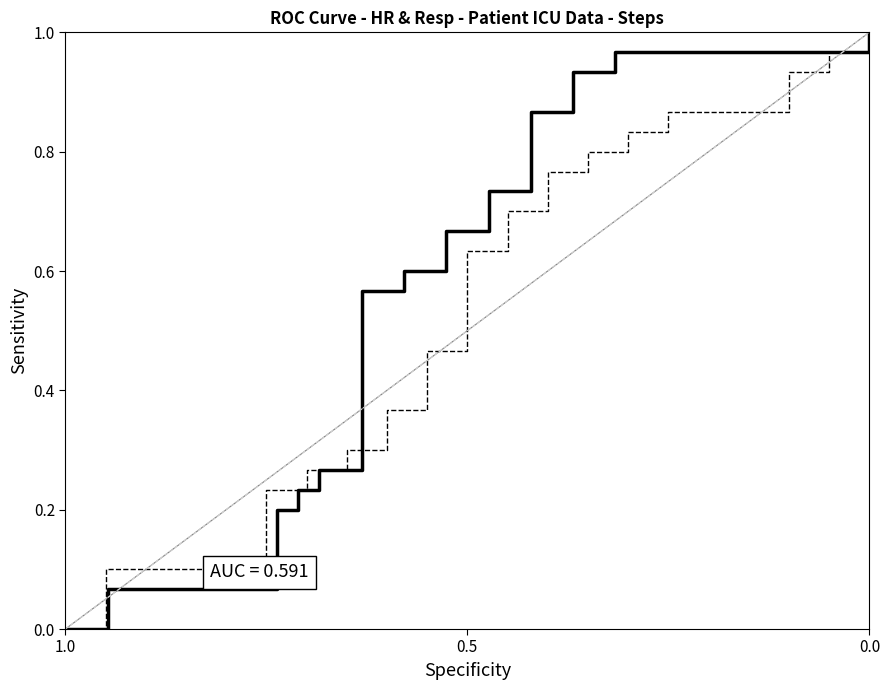

How many data points does each series have?

33